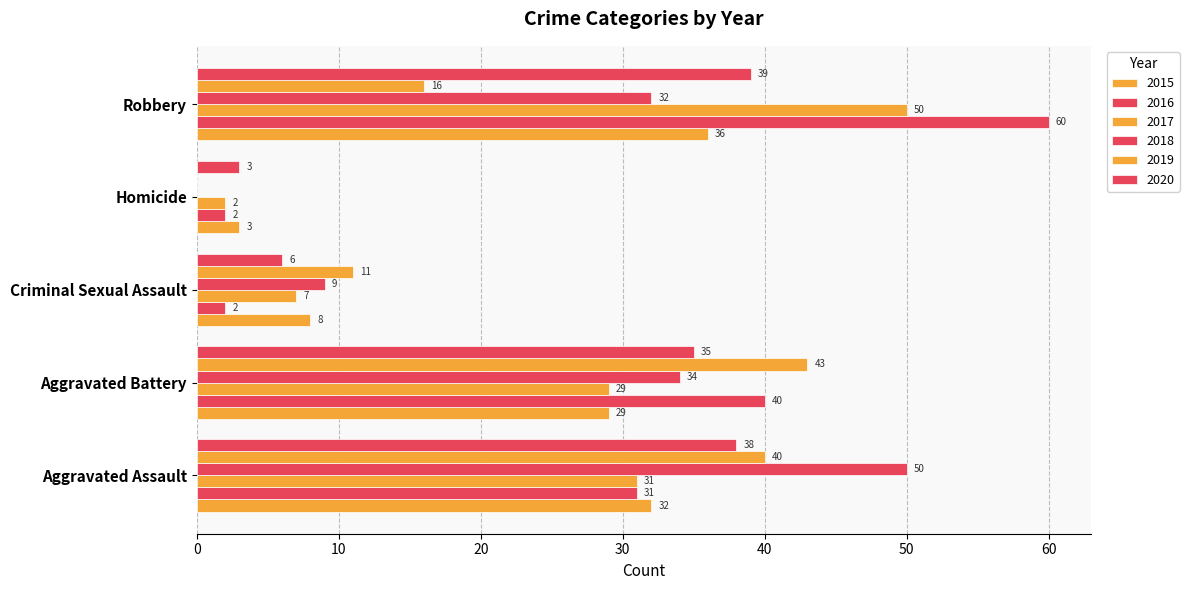

Count the number of data series in this chart.

6